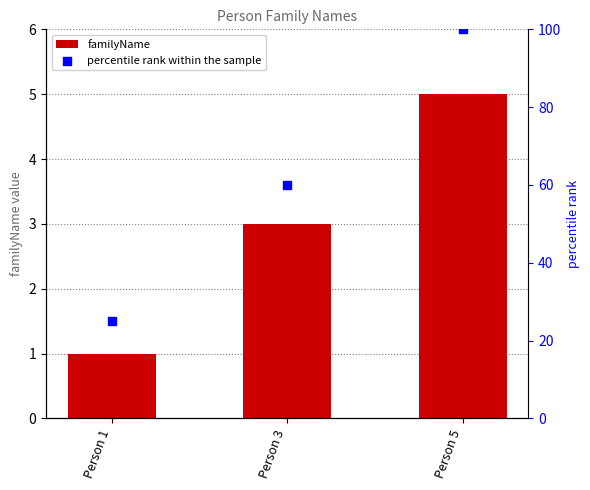

What are all the series names shown in the legend?

familyName, percentile rank within the sample